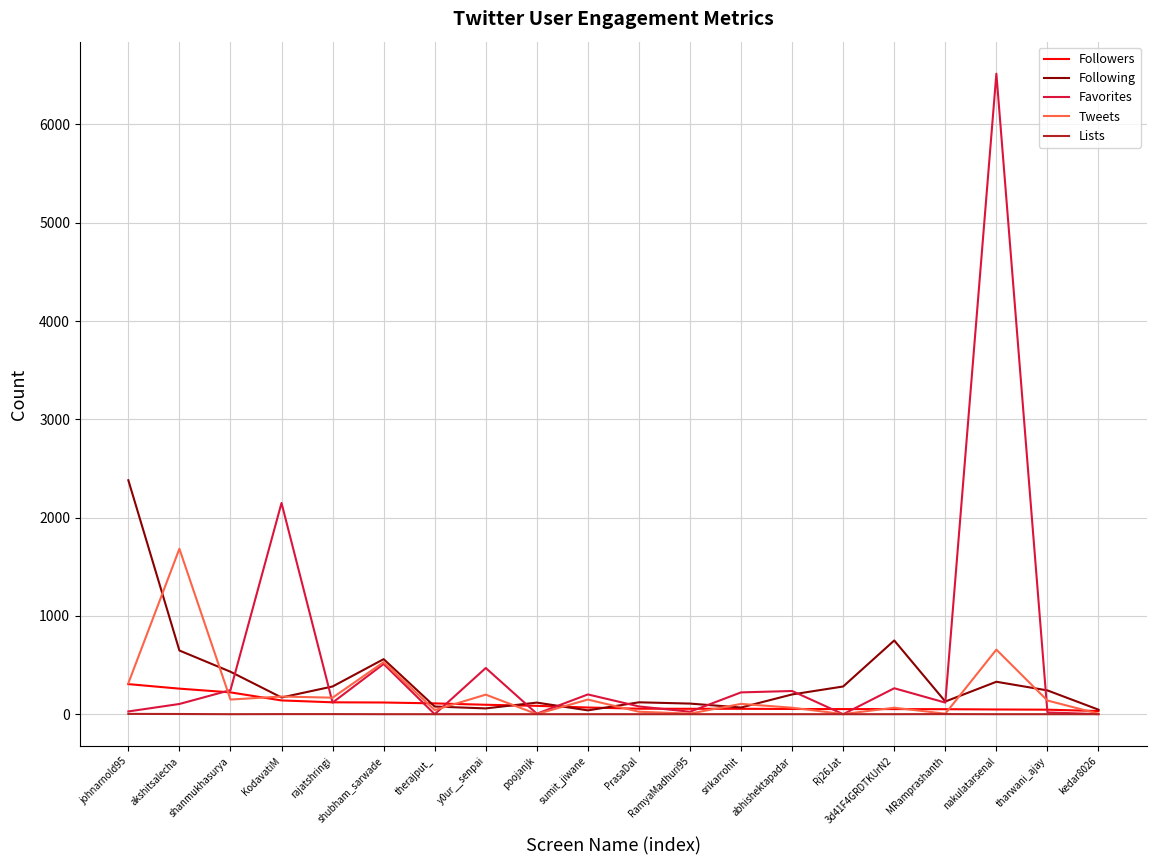

Count the Lists values in the range 0 to 1.

18